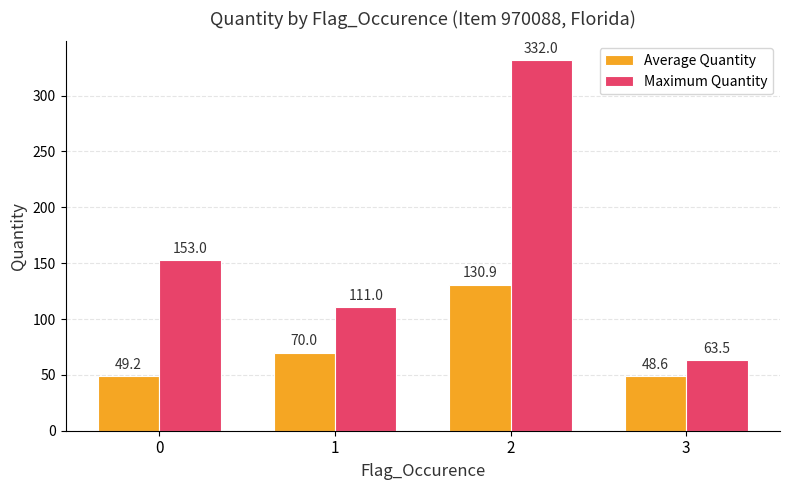

How many values in the Average Quantity series are below 70?

2